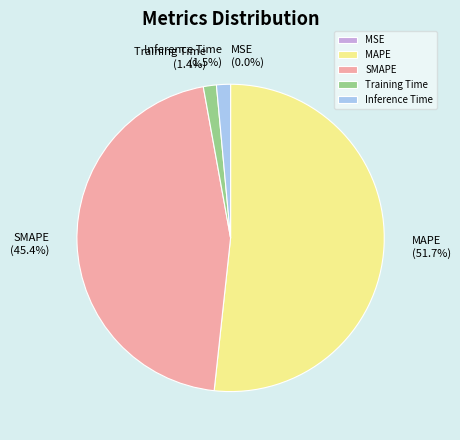

To the nearest percent, what is the combined percentage of SMAPE and MAPE?

97%